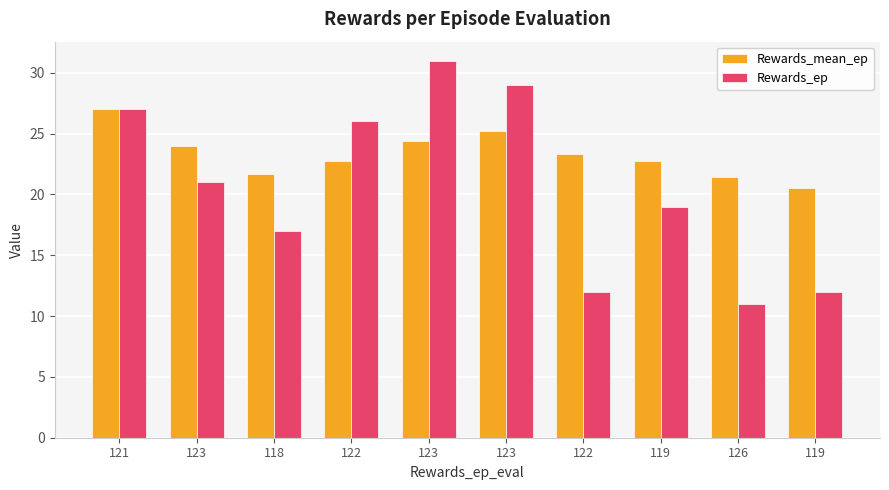

Which series changed the most between 123 and 126?

Rewards_ep